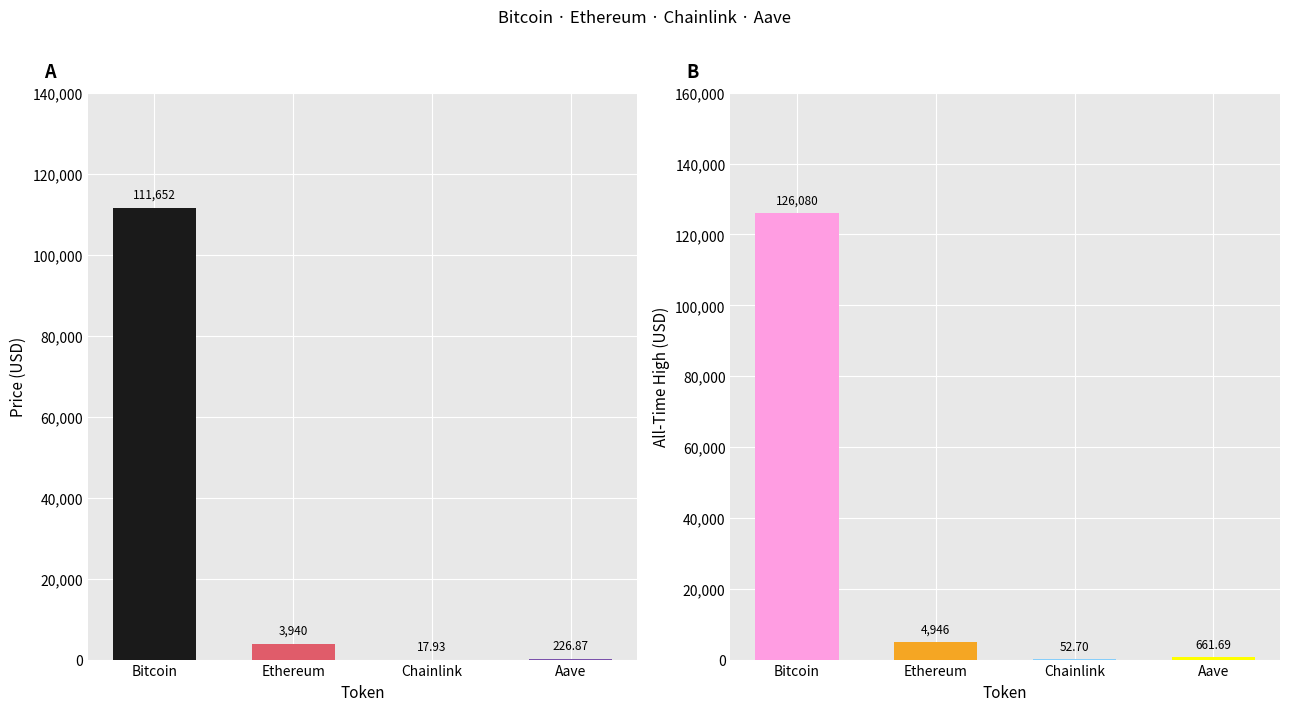

At which label does allTimeHigh first exceed 4946?

Bitcoin